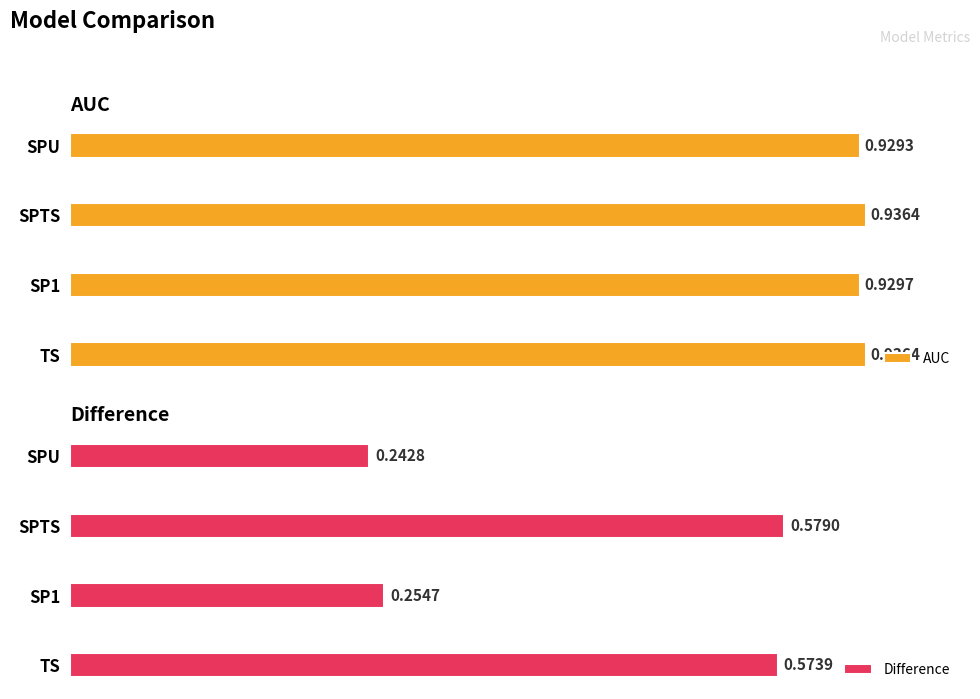

What is the average value of the Difference series?

0.4